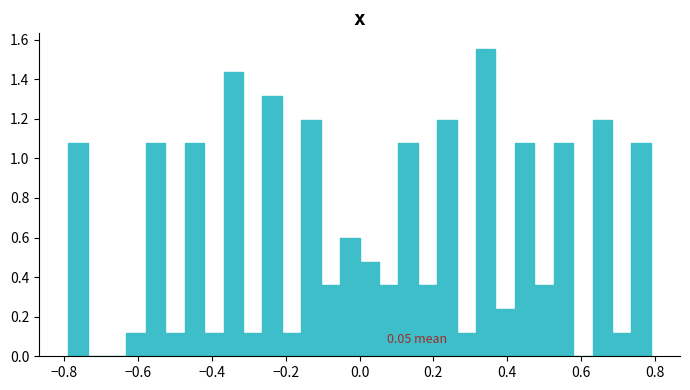

Around what value on the x-axis is the tallest bar? Give the approximate position of its centre, as read against the axis.

0.34